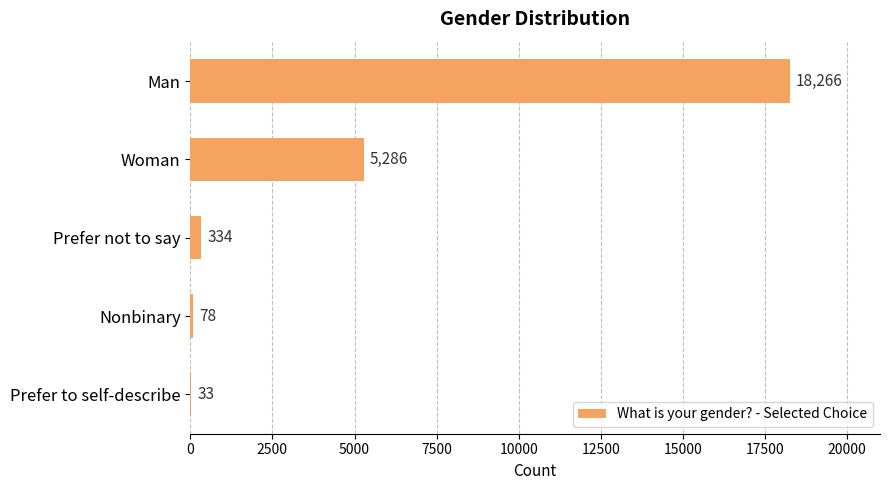

What is the sum of the values at Prefer to self-describe and Prefer not to say?

367